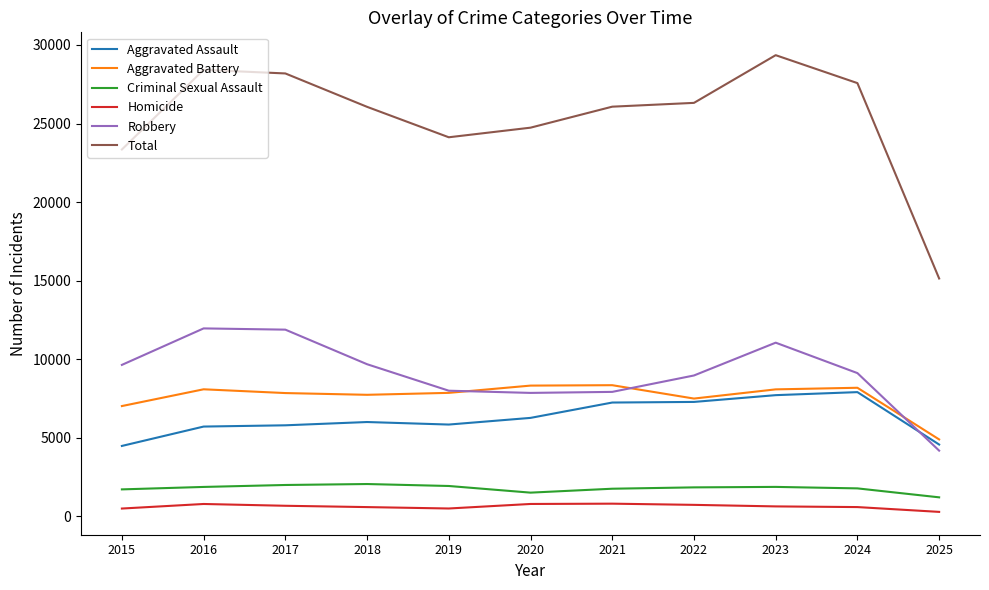

True or false: Aggravated Assault has a value of 5793 at 2017.

True